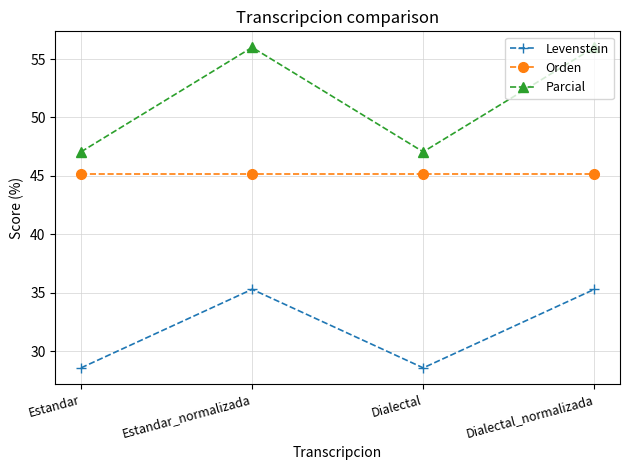

Count the number of data series in this chart.

3